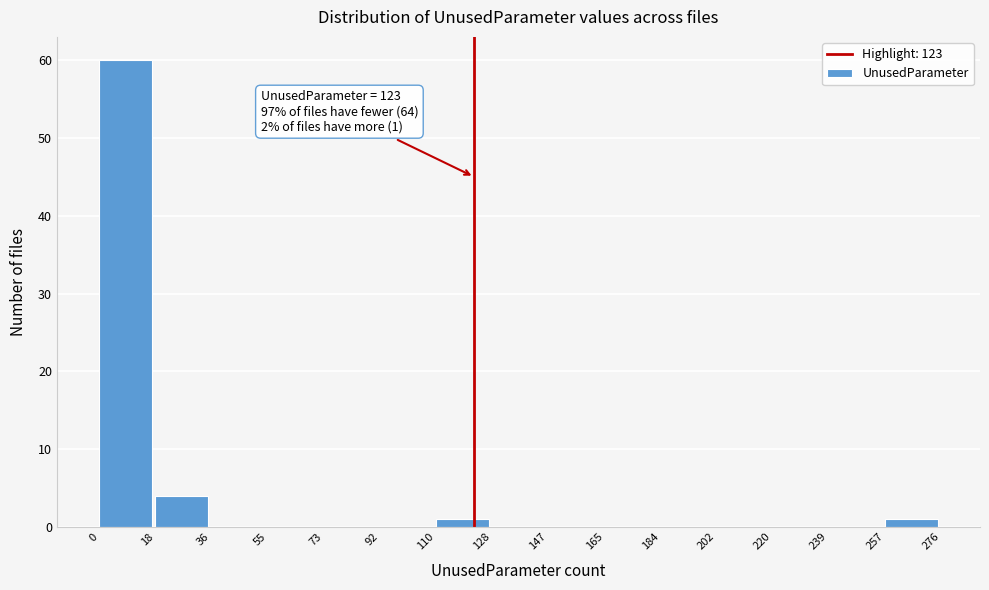

Which range on the x-axis has the tallest bar?

0 to 18